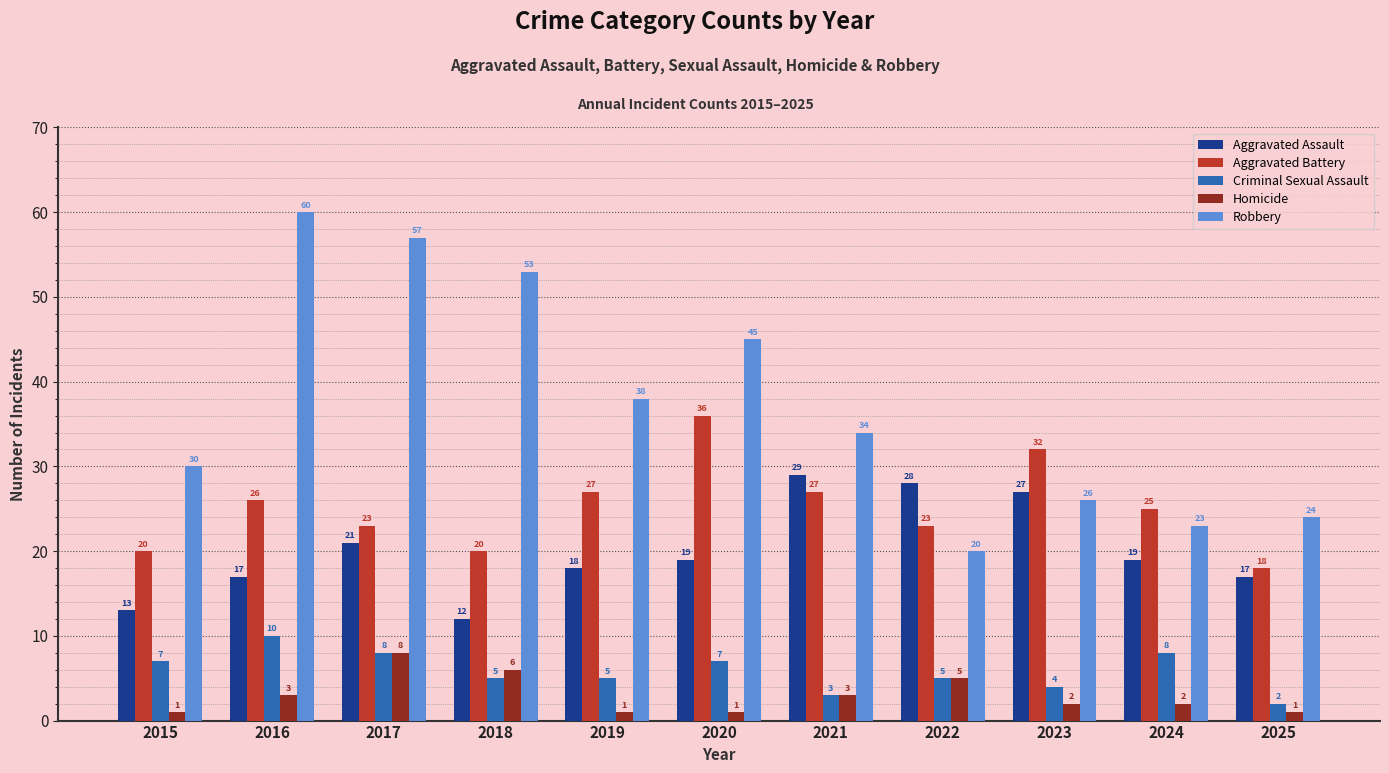

Which series changed the most between 2016 and 2024?

Robbery